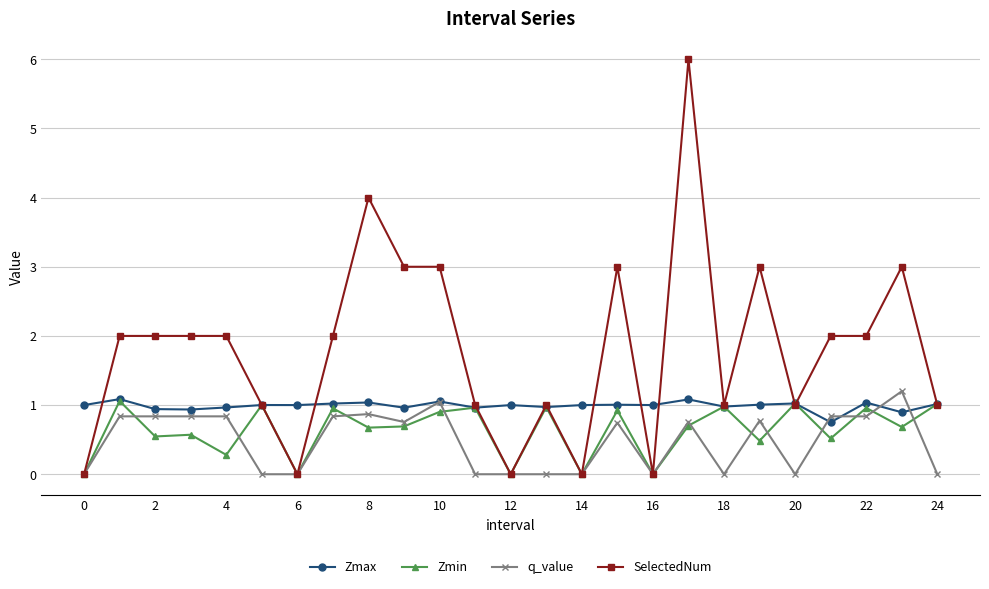

Which series has the largest total across all categories?

SelectedNum